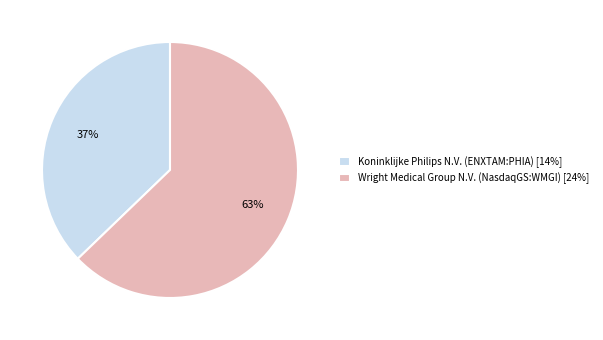

Does Koninklijke Philips N.V. (ENXTAM:PHIA) represent more than half of the total?

No